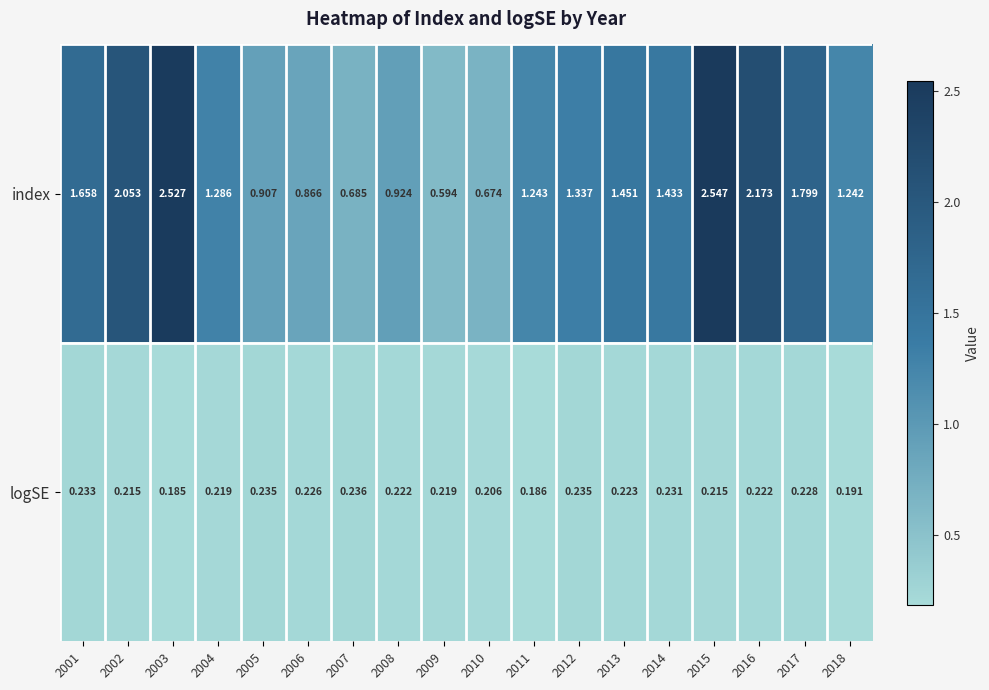

Is the value of logSE at 2018 greater than the value of index at 2018?

No